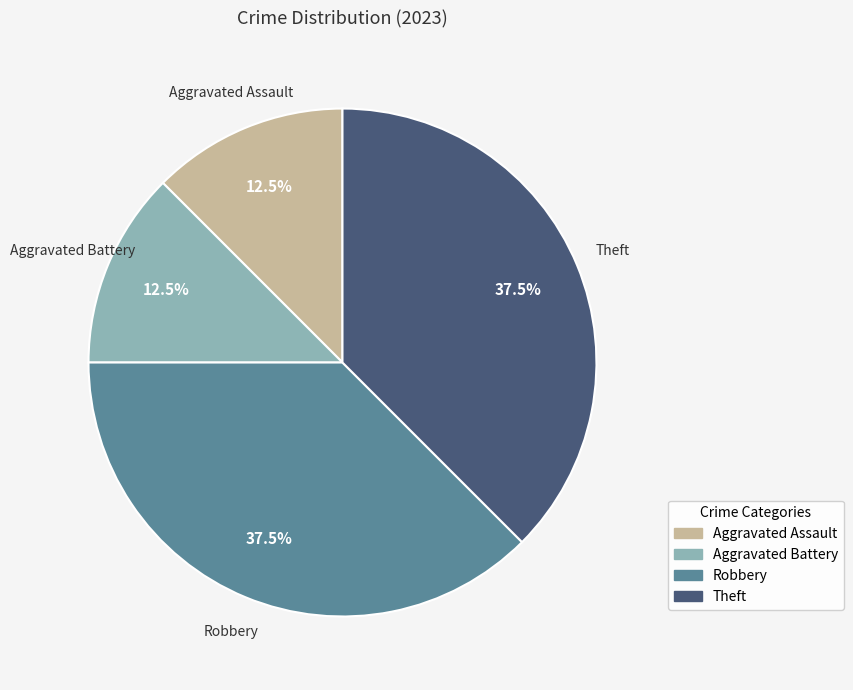

Is Aggravated Battery the majority of the pie?

No